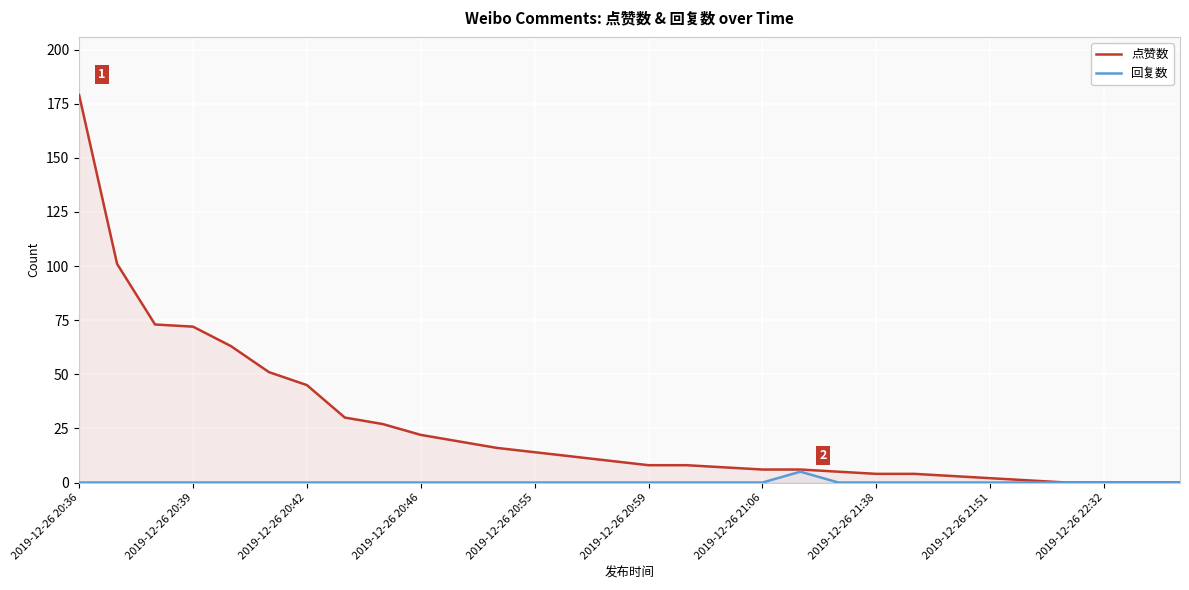

Which series changed the most between 17 and 28?

点赞数